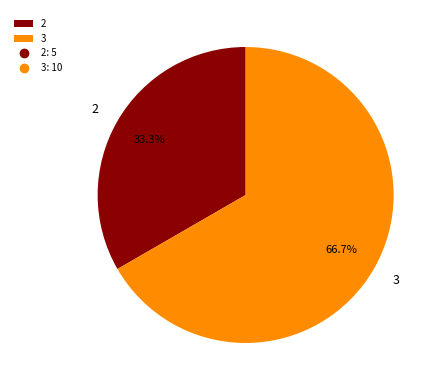

What is the largest slice in the pie chart?

3